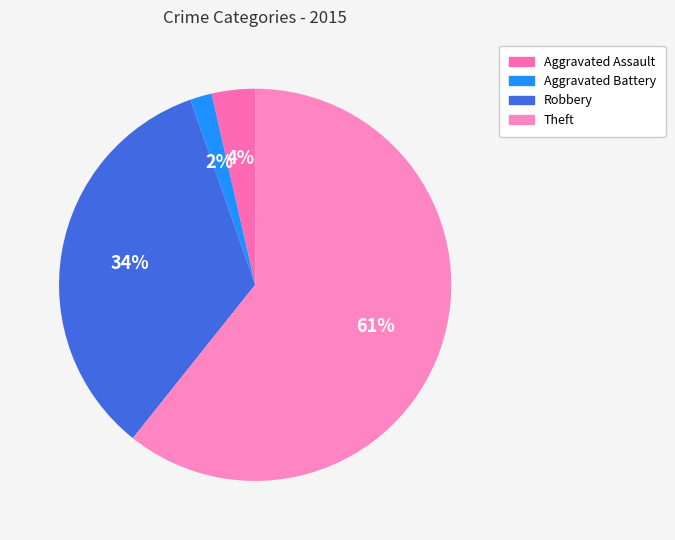

How many slices are in this pie chart?

4